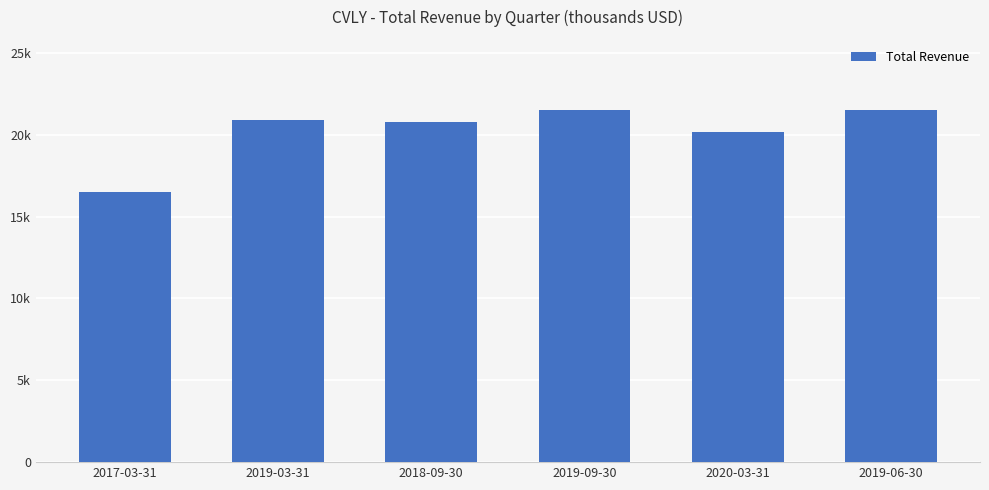

List the labels in order of value, largest first.

2019-09-30, 2019-06-30, 2019-03-31, 2018-09-30, 2020-03-31, 2017-03-31